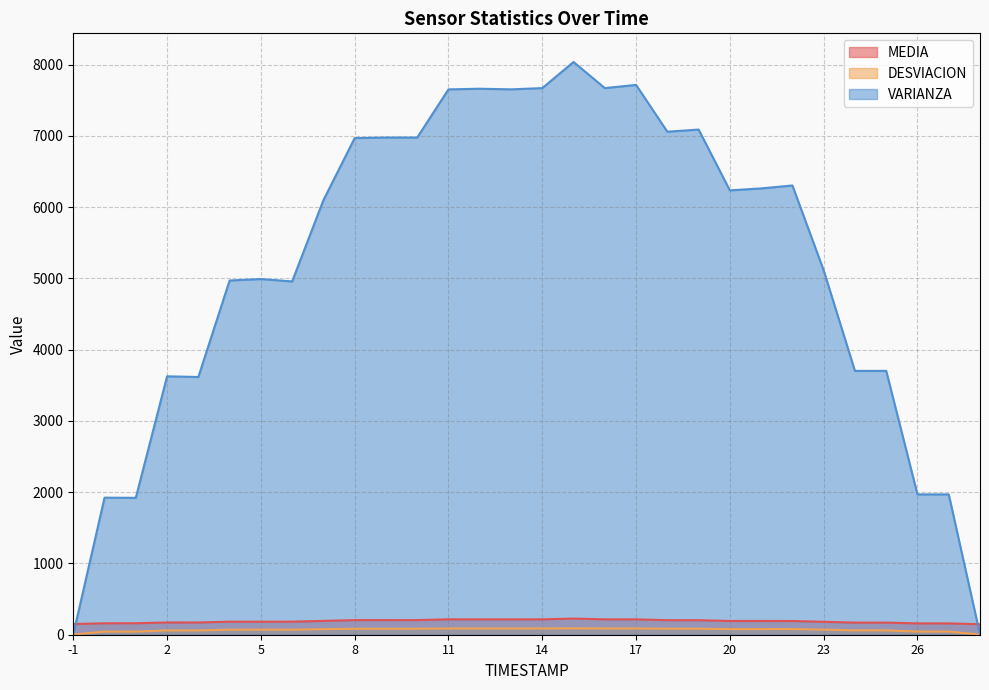

What is the greatest value displayed?

8037.4